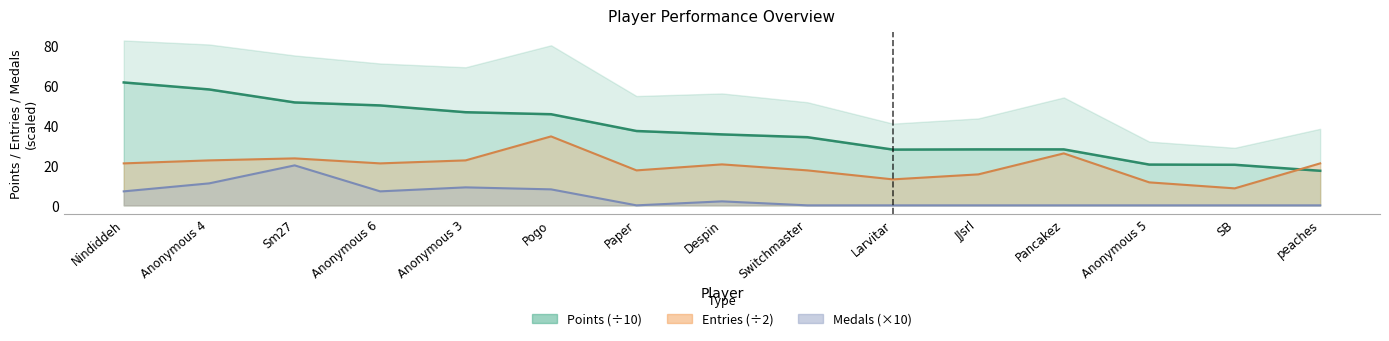

At which category does Entries reach its first local peak?

Sm27